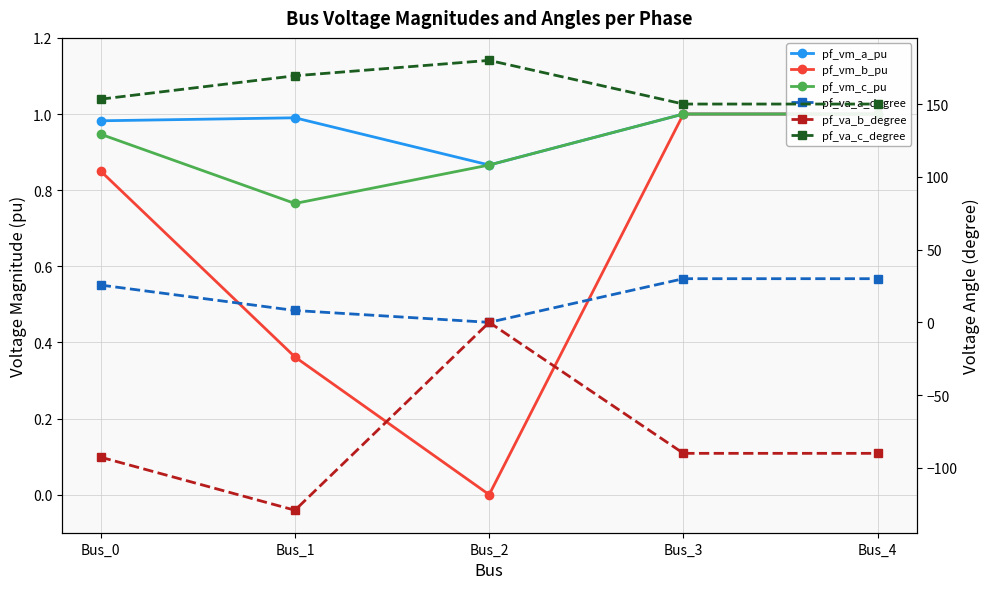

True or false: pf_vm_a_pu has more than 1 interior local peaks.

False